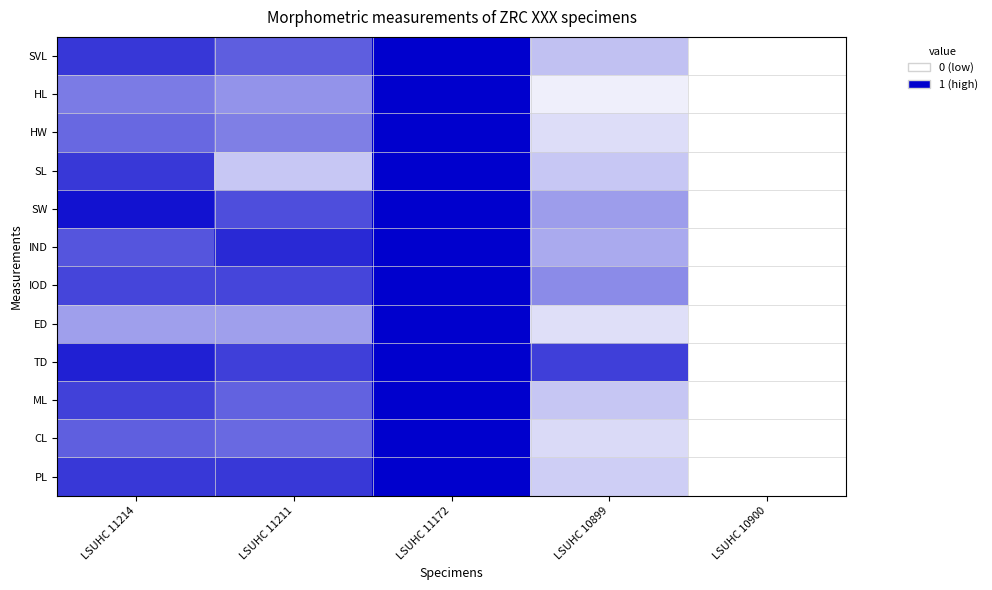

Which series has the largest total across all categories?

TD